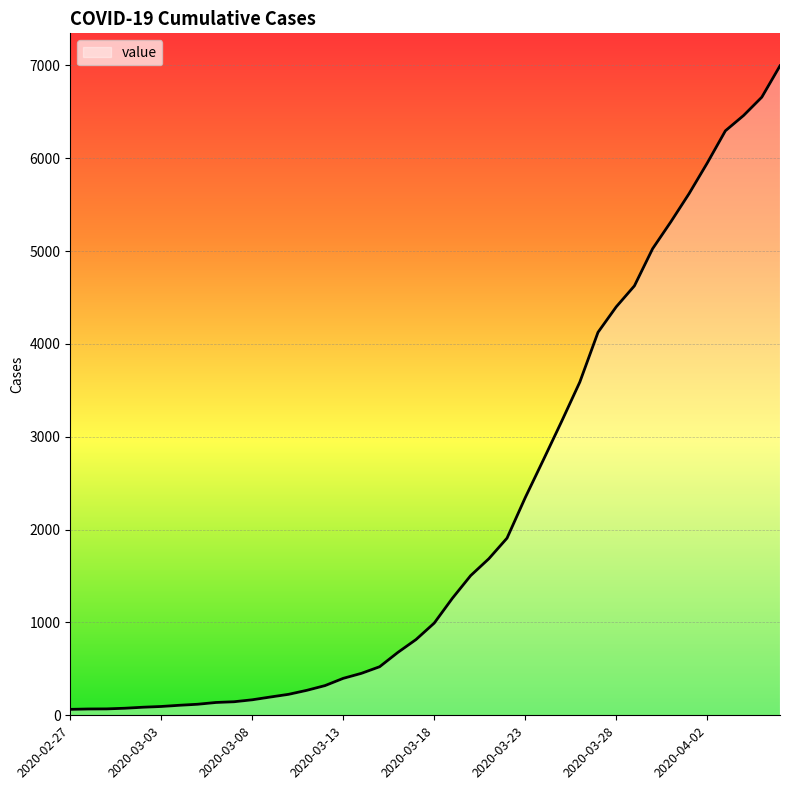

How many series are shown in this chart?

1